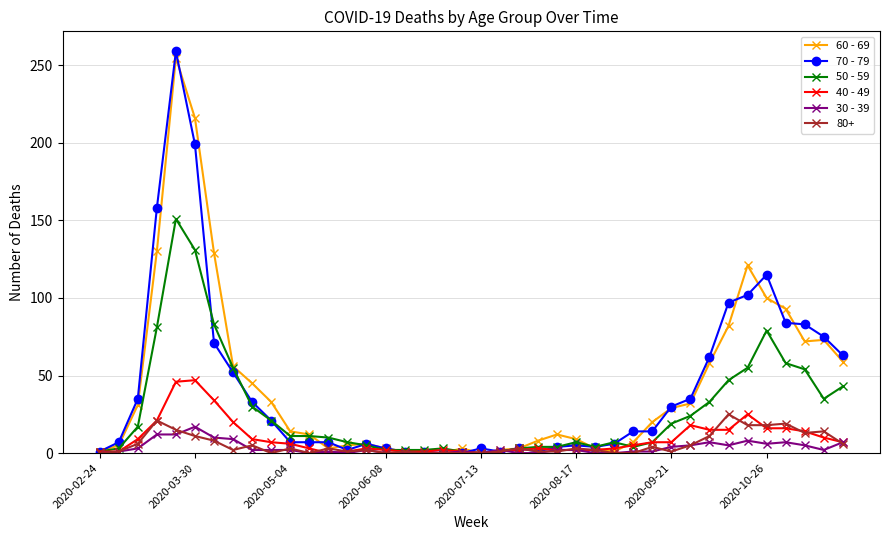

After their last crossing, which series has the higher values: 60 - 69 or 40 - 49?

60 - 69